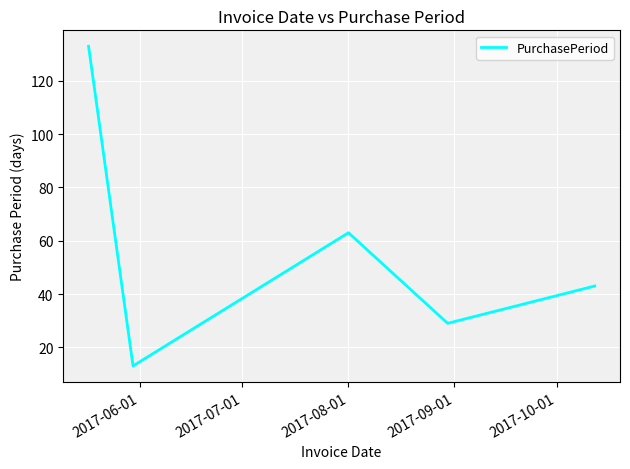

How many categories are shown in the chart?

5